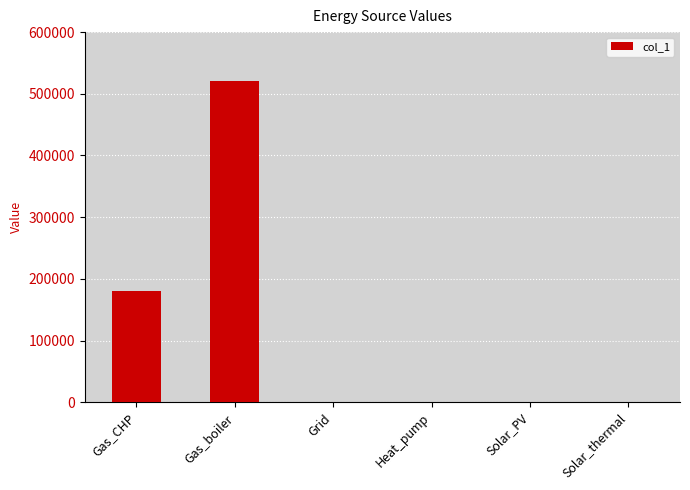

Reading left to right, what are all the values shown in this chart?

Gas_CHP=180960.4	Gas_boiler=520607.8	Grid=0.0	Heat_pump=0.0	Solar_PV=0.0	Solar_thermal=0.0